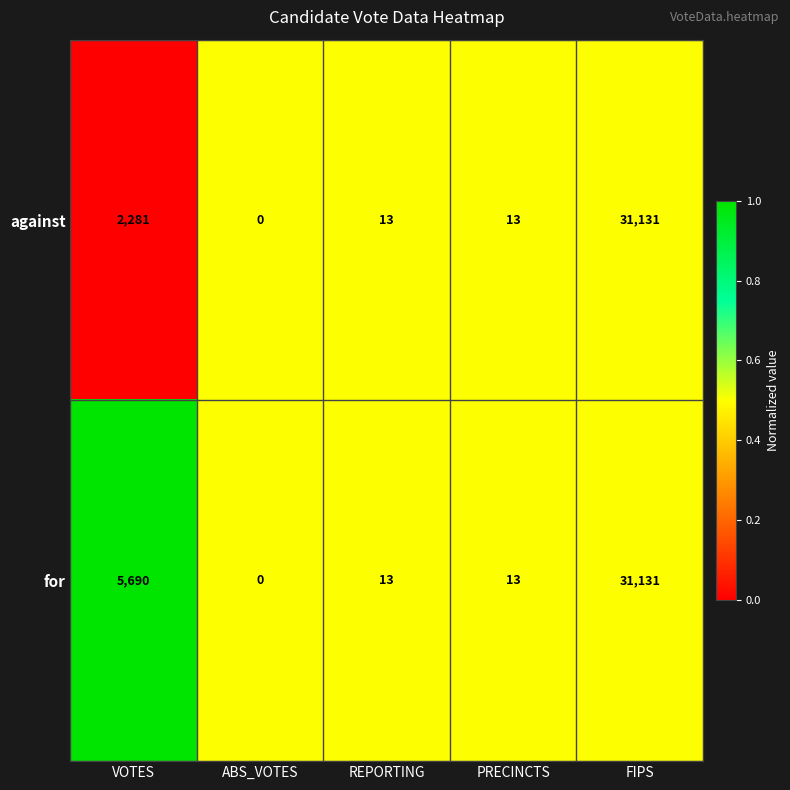

What is the difference between the second highest and minimum values in the for series?

5690